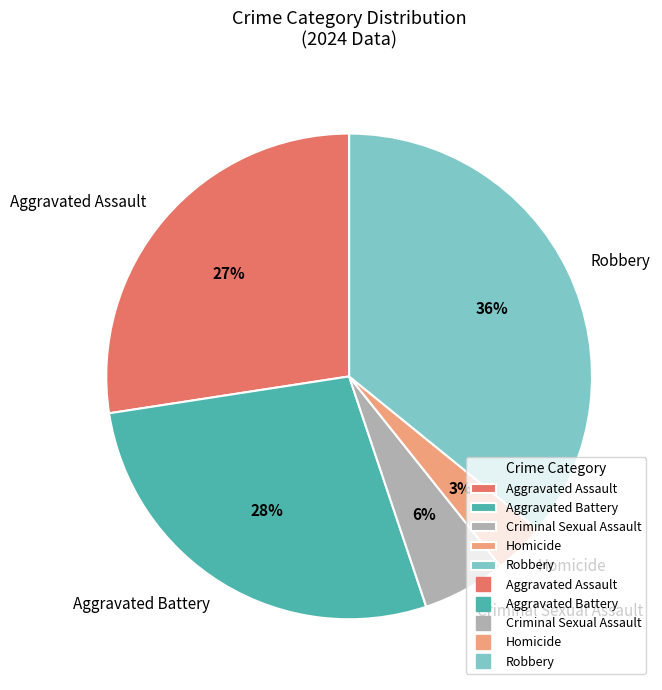

Do Robbery and Criminal Sexual Assault together represent more than half of the pie?

No